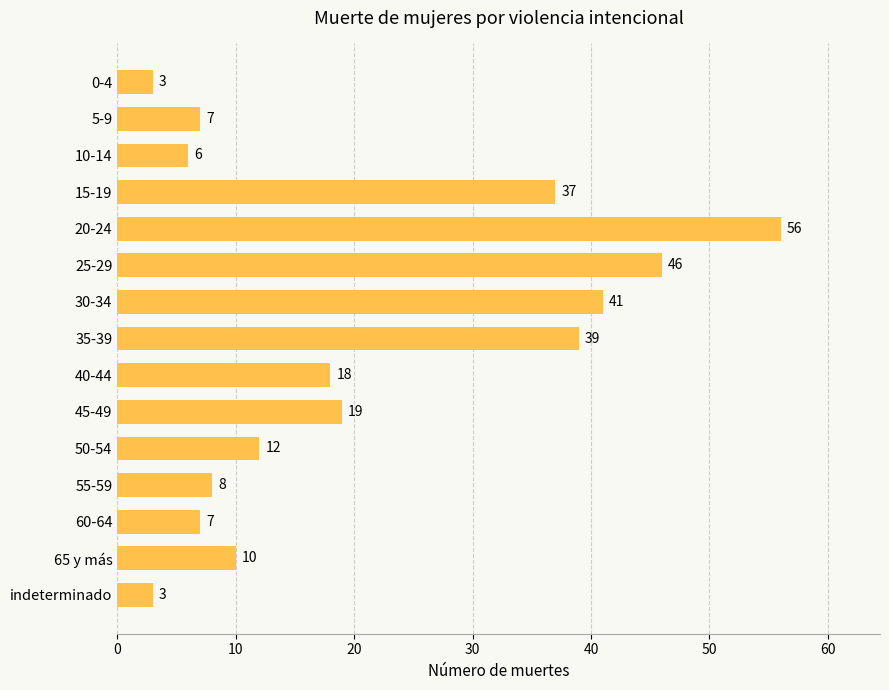

Reading bottom to top, extract all data points from this chart.

3	10	7	8	12	19	18	39	41	46	56	37	6	7	3